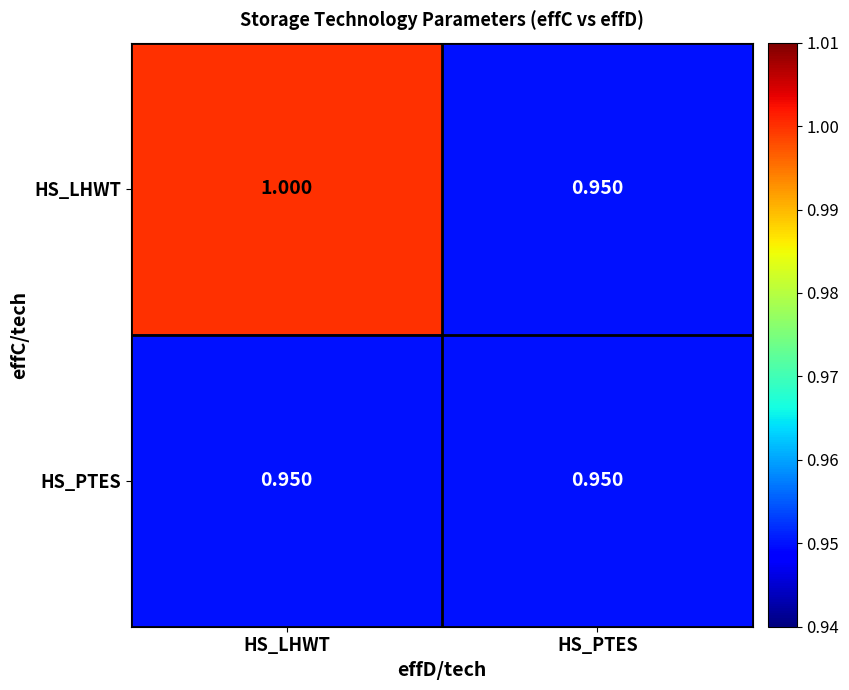

At HS_LHWT, list the series in order from largest to smallest.

HS_LHWT, HS_PTES